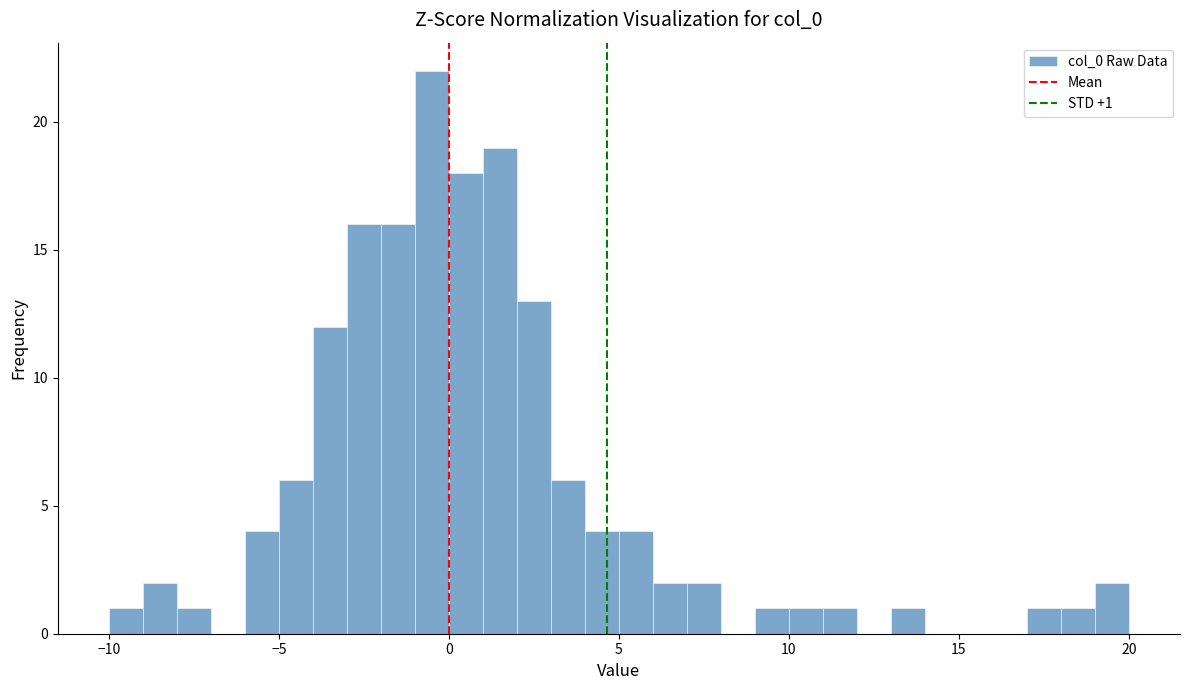

Read against the x-axis, roughly where is the centre of the tallest bar?

-0.5